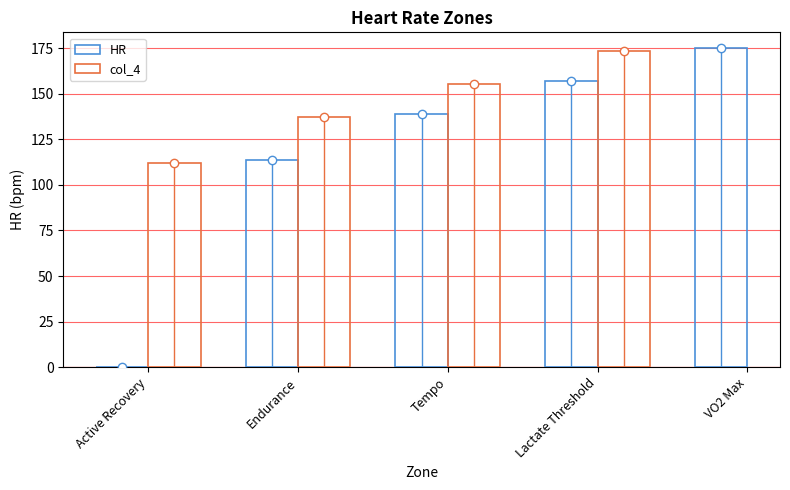

At which category is the sum across all series the highest?

Lactate Threshold